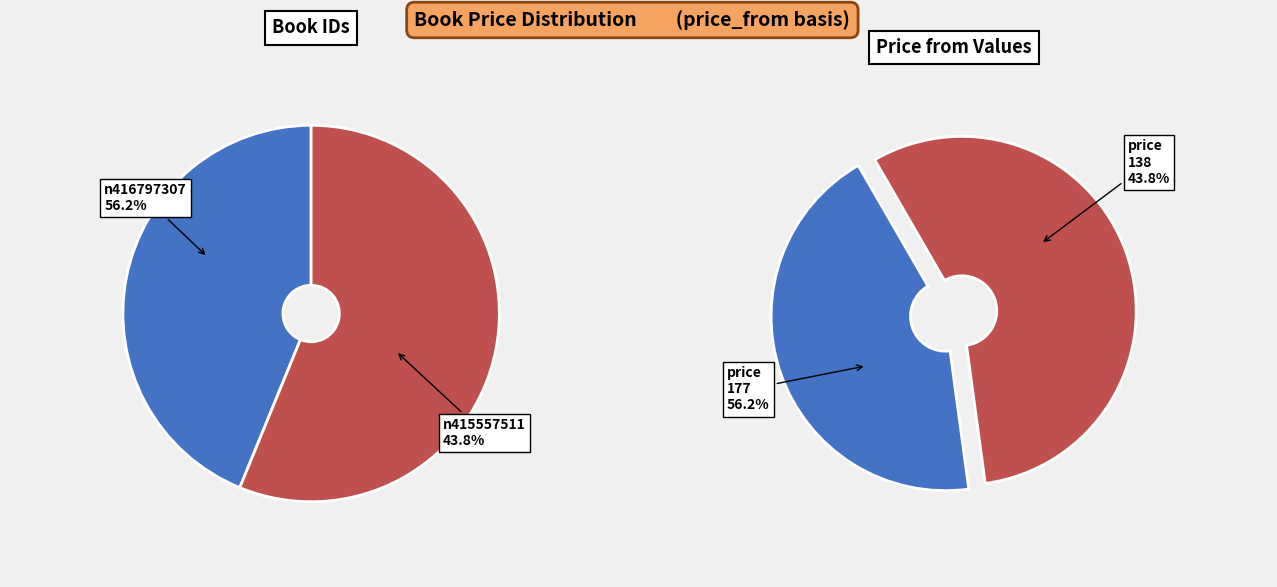

How much of the chart is everything except n415557511?

56.2%